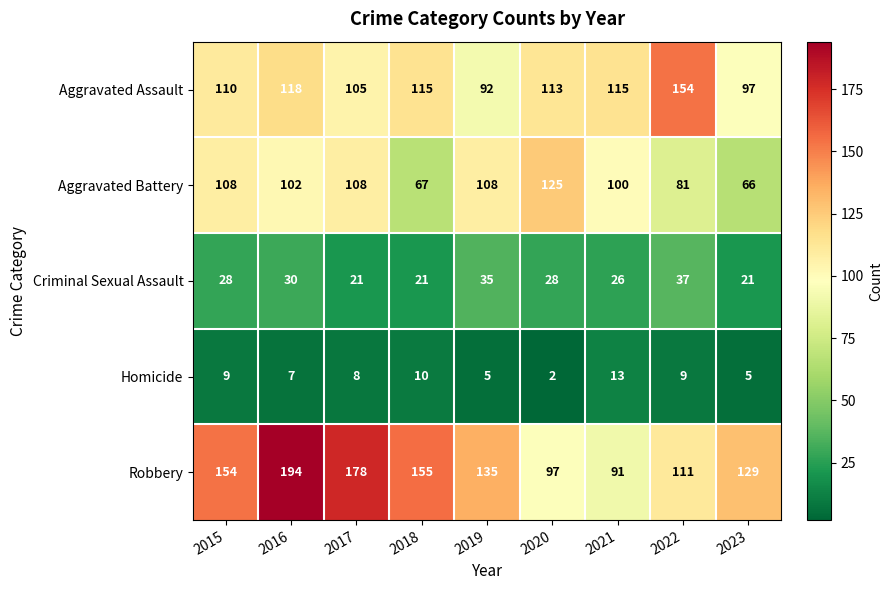

Is it true that Aggravated Assault equals 152 at 2020?

False